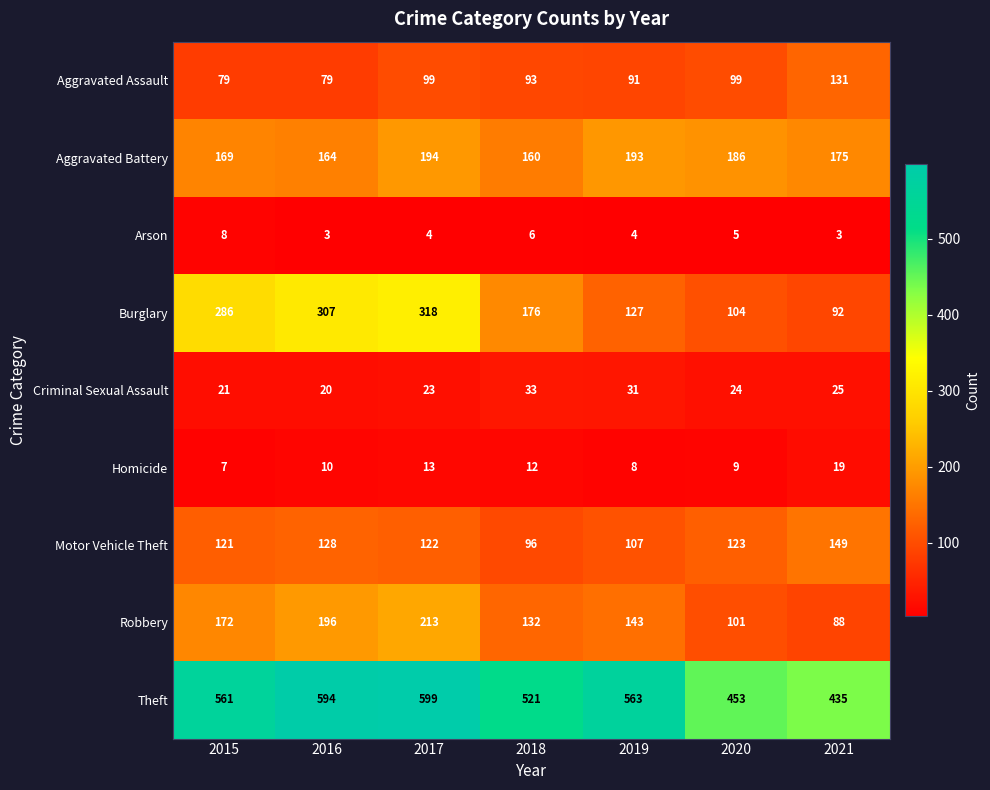

List the series in order of their peak value, highest first.

Theft, Burglary, Robbery, Aggravated Battery, Motor Vehicle Theft, Aggravated Assault, Criminal Sexual Assault, Homicide, Arson